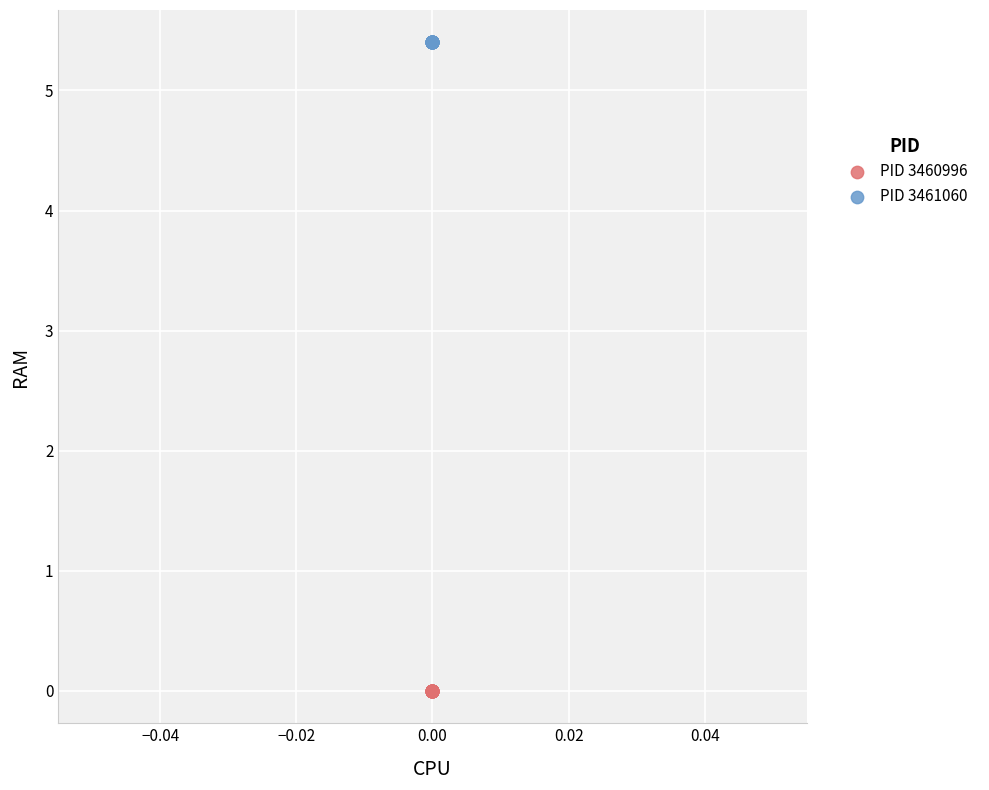

Which series reaches the maximum Y coordinate?

PID 3461060